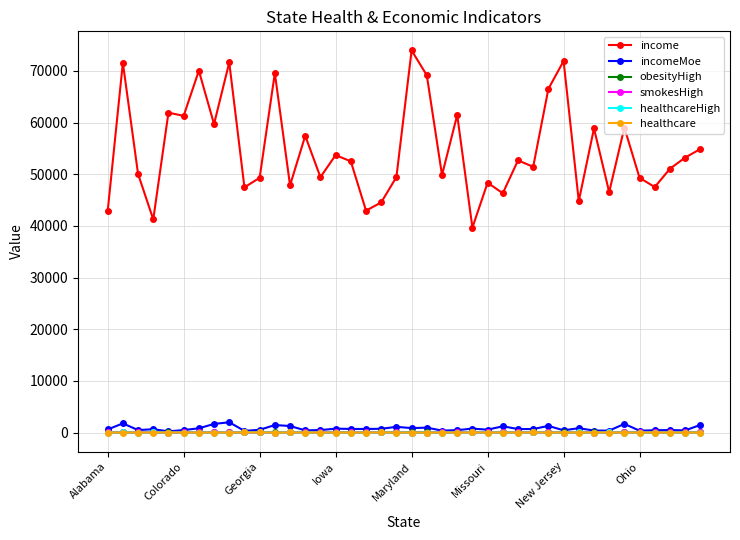

True or false: healthcareHigh and healthcare cross at least once.

False